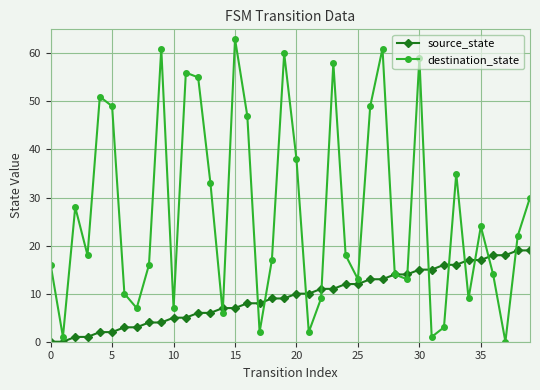

Is this an area chart (filled region under the line)?

No